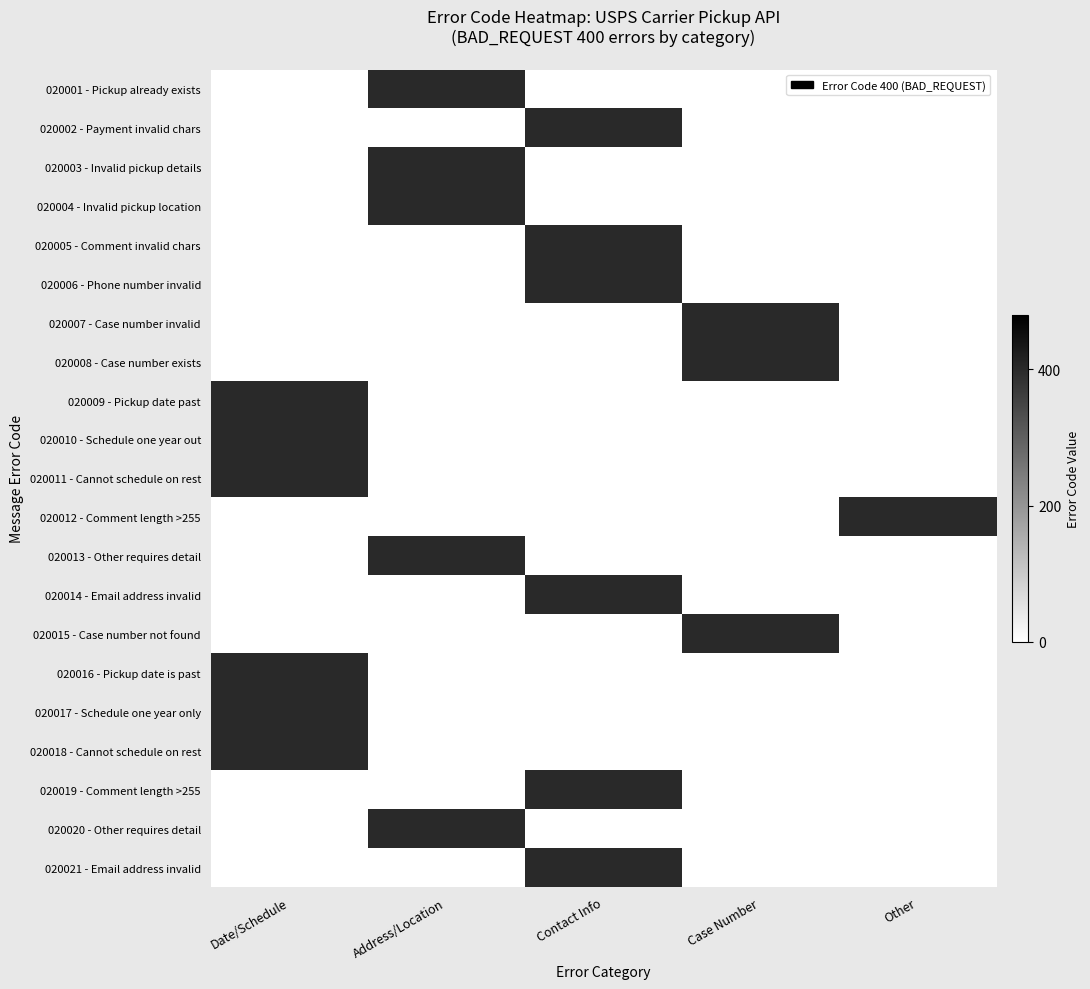

Rank the series by their maximum value, from highest to lowest.

020001 - Pickup already exists, 020002 - Payment invalid chars, 020003 - Invalid pickup details, 020004 - Invalid pickup location, 020005 - Comment invalid chars, 020006 - Phone number invalid, 020007 - Case number invalid, 020008 - Case number exists, 020009 - Pickup date past, 020010 - Schedule one year out, 020011 - Cannot schedule on rest, 020012 - Comment length >255, 020013 - Other requires detail, 020014 - Email address invalid, 020015 - Case number not found, 020016 - Pickup date is past, 020017 - Schedule one year only, 020018 - Cannot schedule on rest, 020019 - Comment length >255, 020020 - Other requires detail, 020021 - Email address invalid